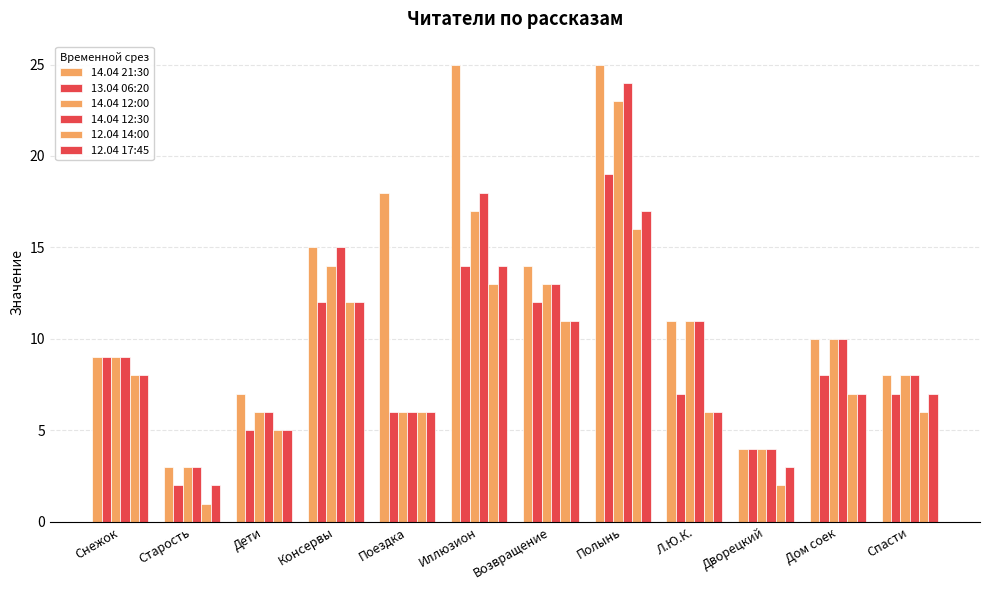

How many bars are there in each group?

6